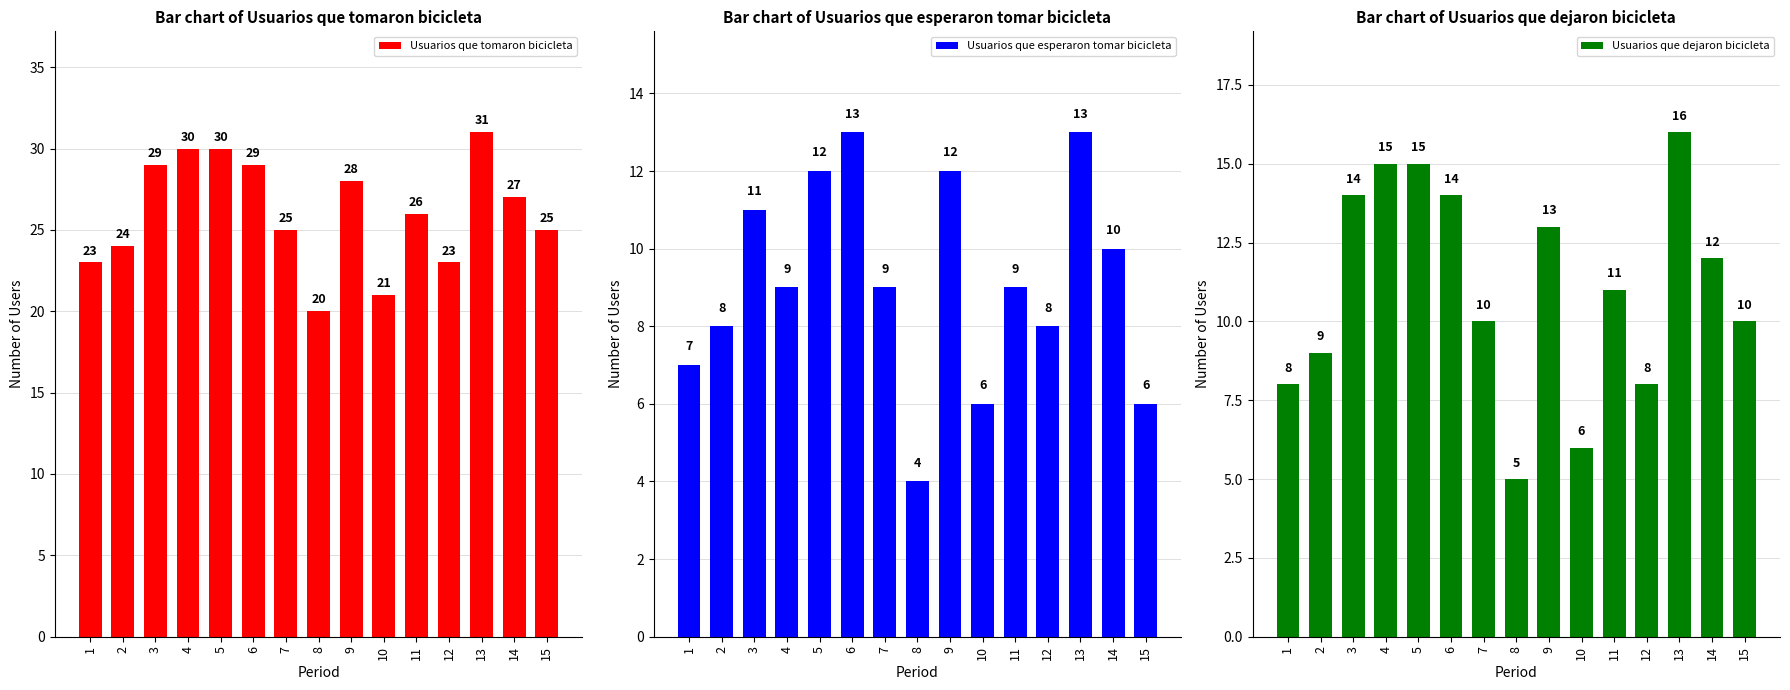

Which label corresponds to the smallest value in the chart?

8